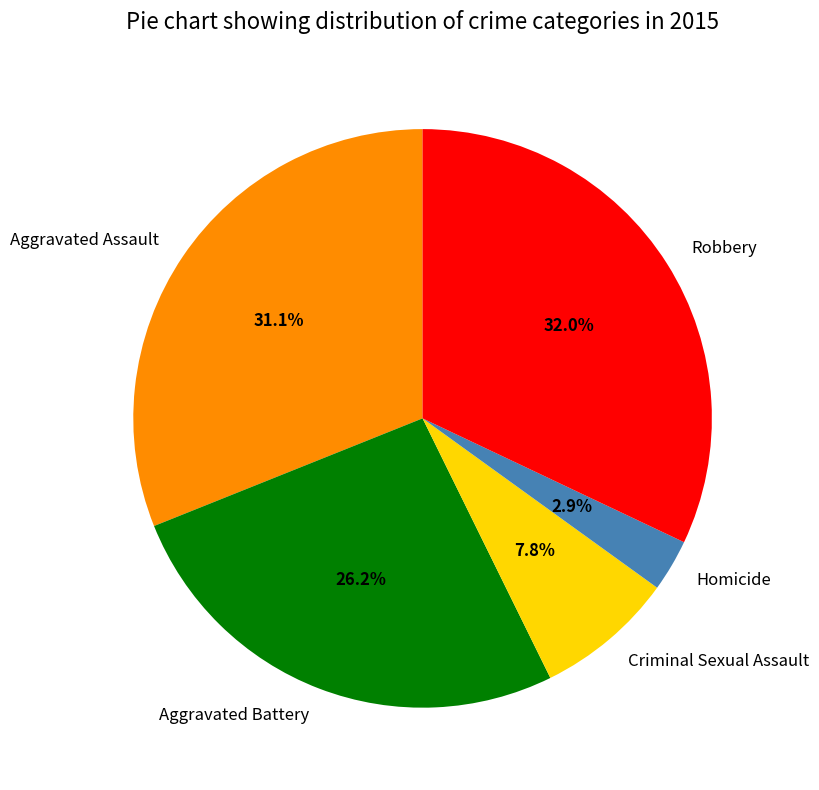

What is the largest slice in the pie chart?

Robbery